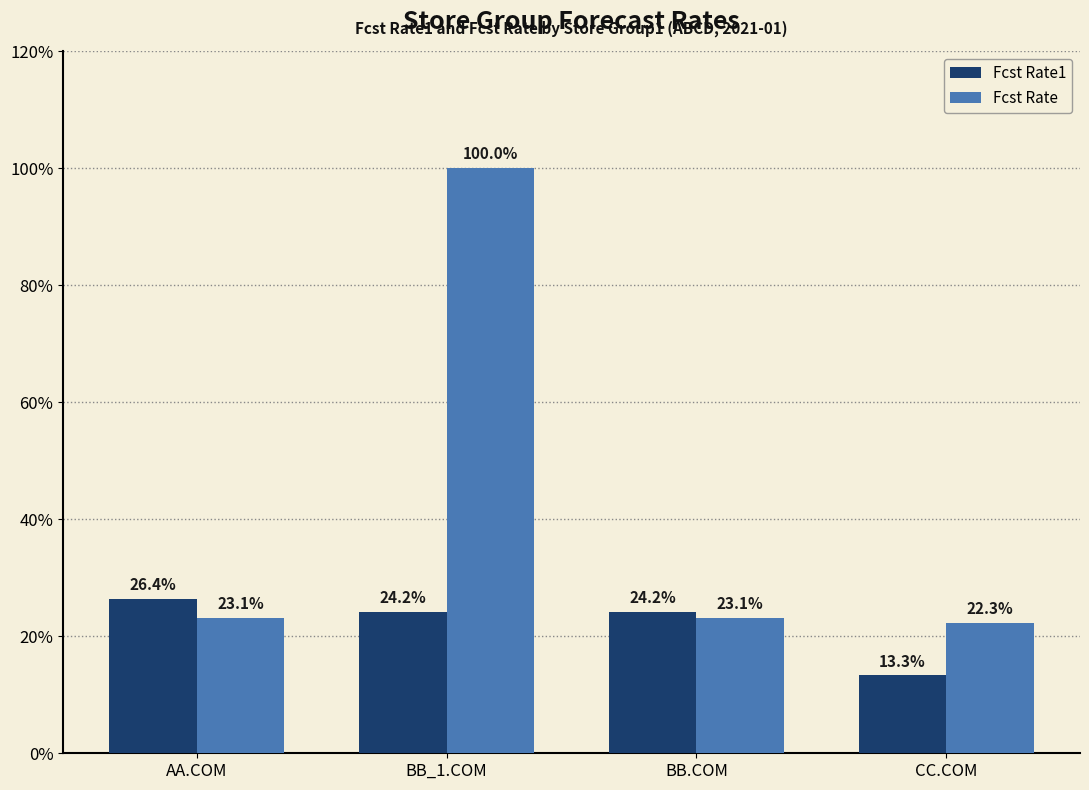

What is the difference between the Fcst Rate1 values at BB_1.COM and CC.COM?

0.1